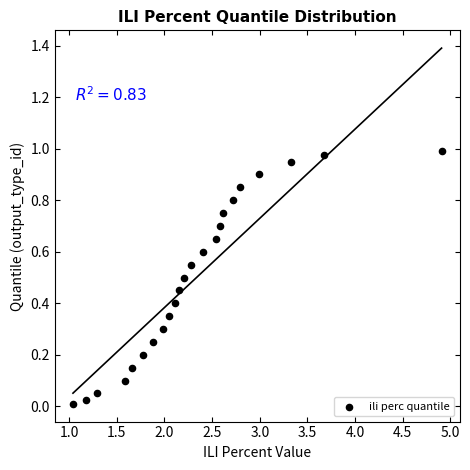

What is the range of X values (max minus min)?

3.9